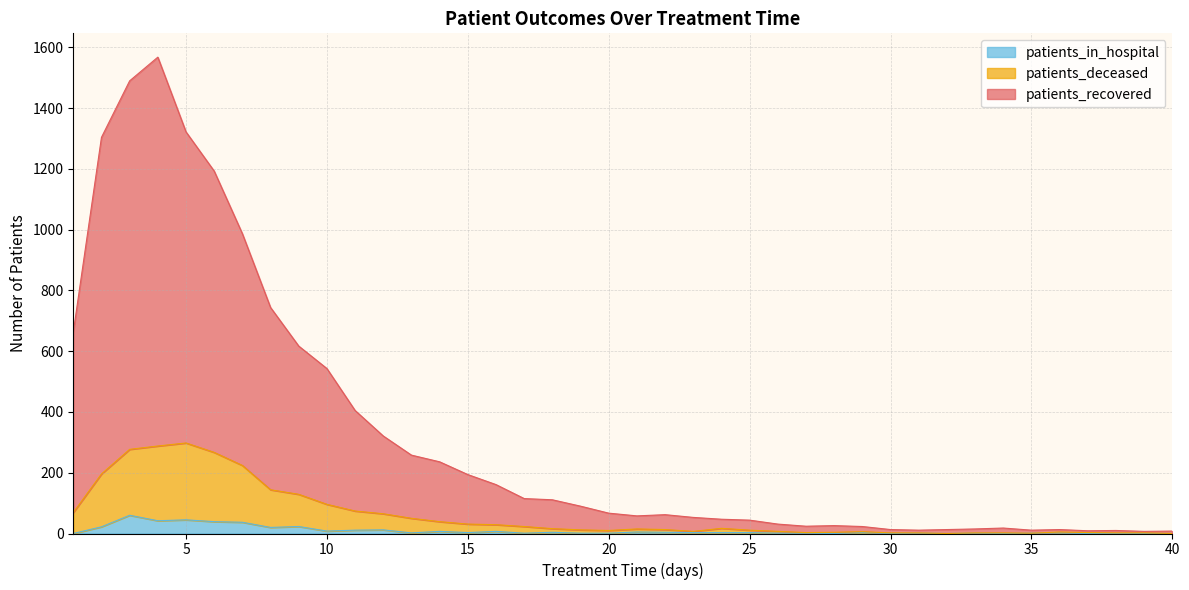

What is the highest value of the patients_in_hospital series?

60